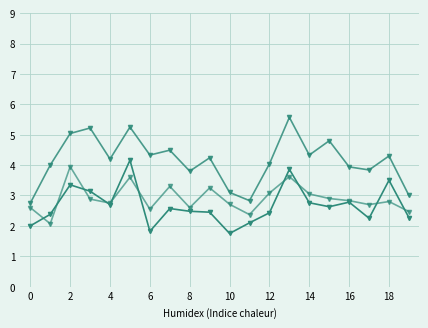

Does the chart have visible grid lines?

Yes